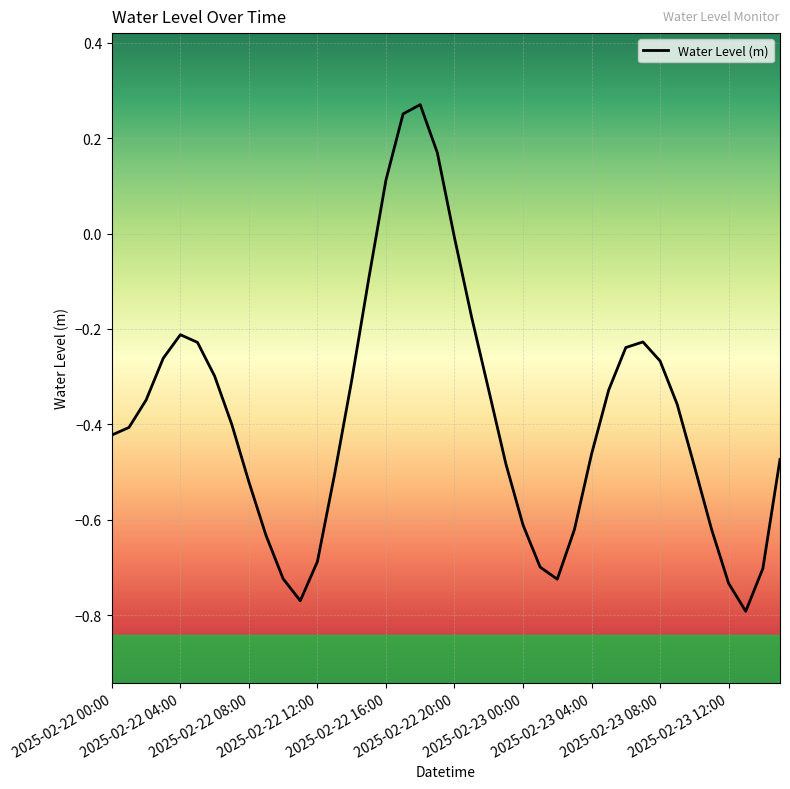

What is the difference between the maximum and minimum values?

1.1